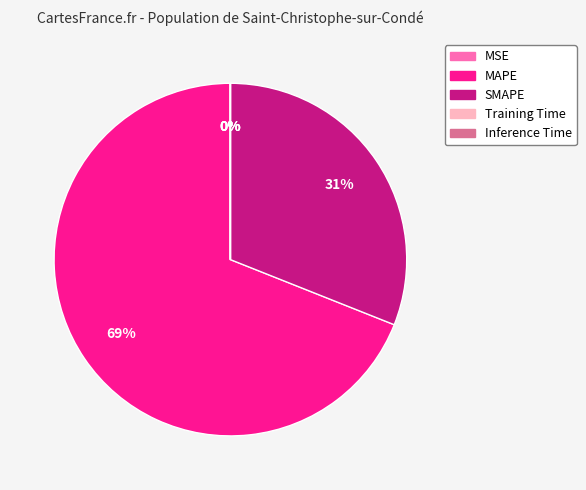

To the nearest percent, what is the difference between the largest and smallest slice percentages?

69%